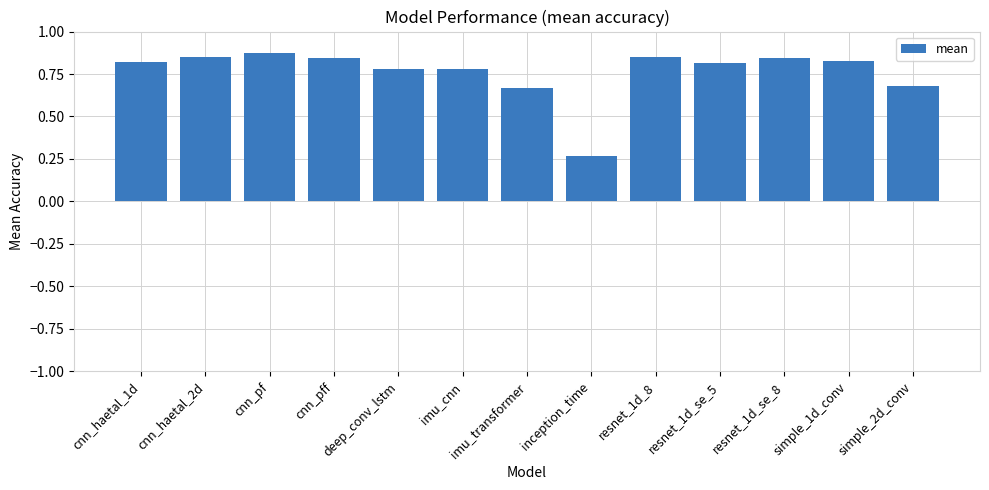

What is the sum of the values at cnn_pf and resnet_1d_8?

1.7